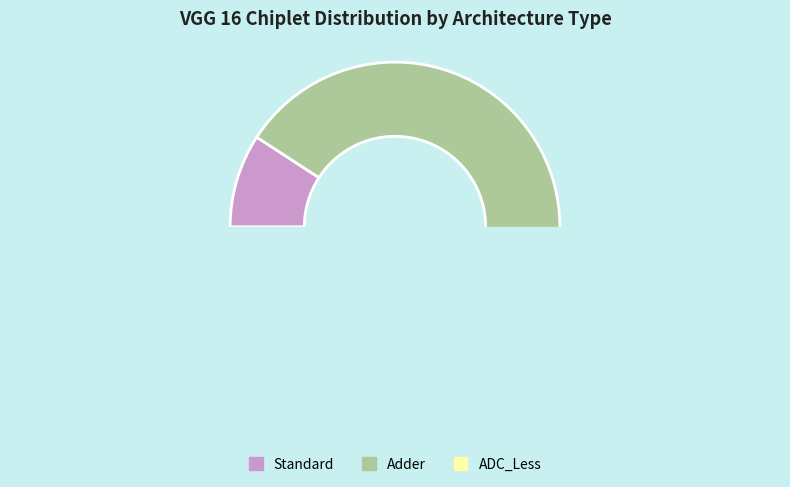

Count the number of slices in the pie.

5